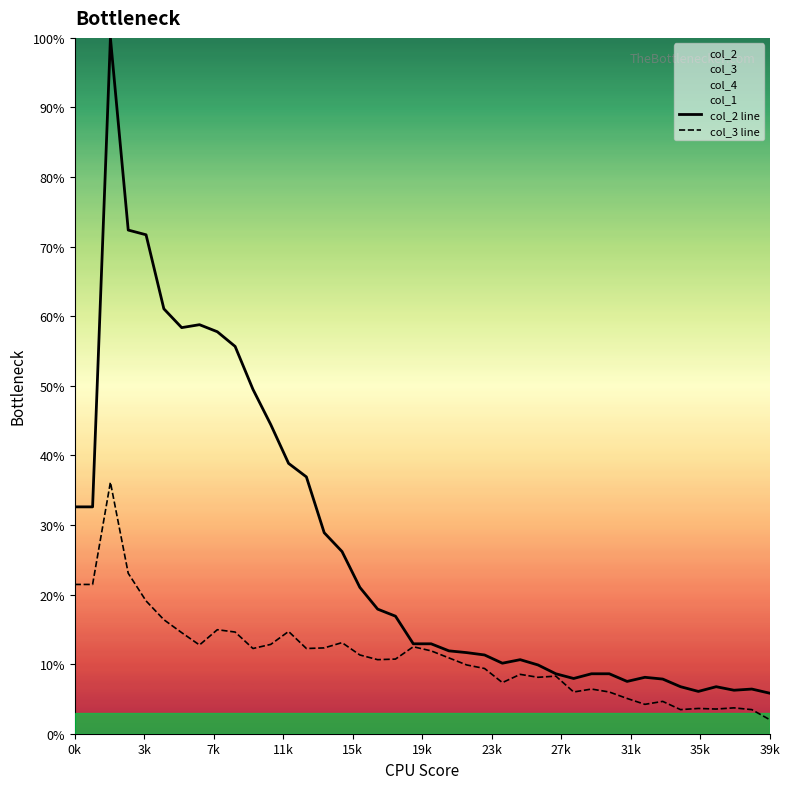

Is it true that col_2 line equals 13.9 at 32?

False